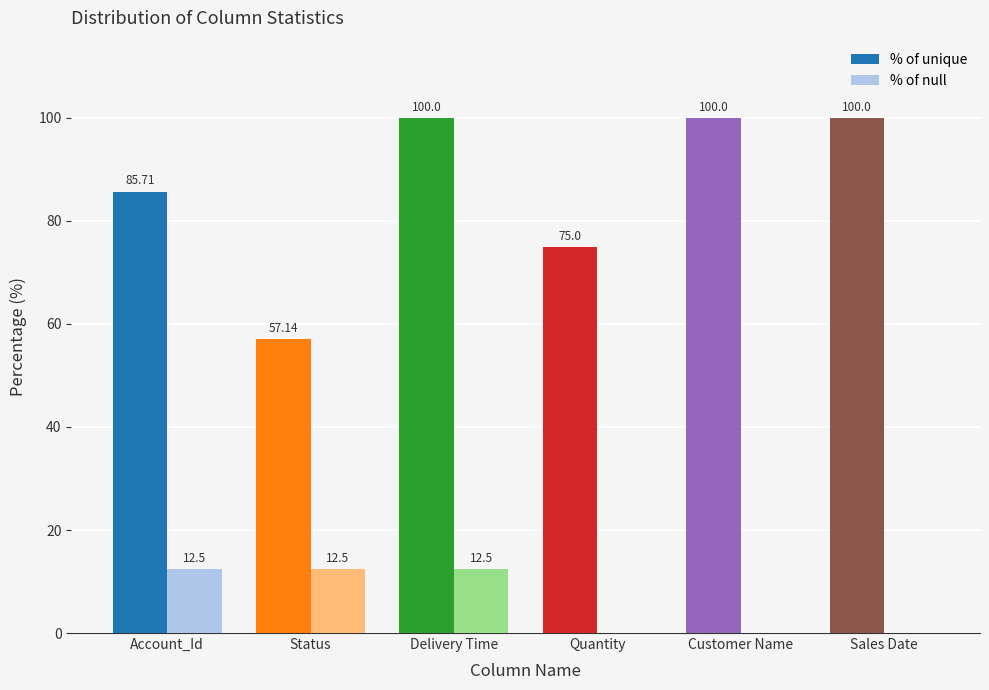

Are the bars horizontal?

No